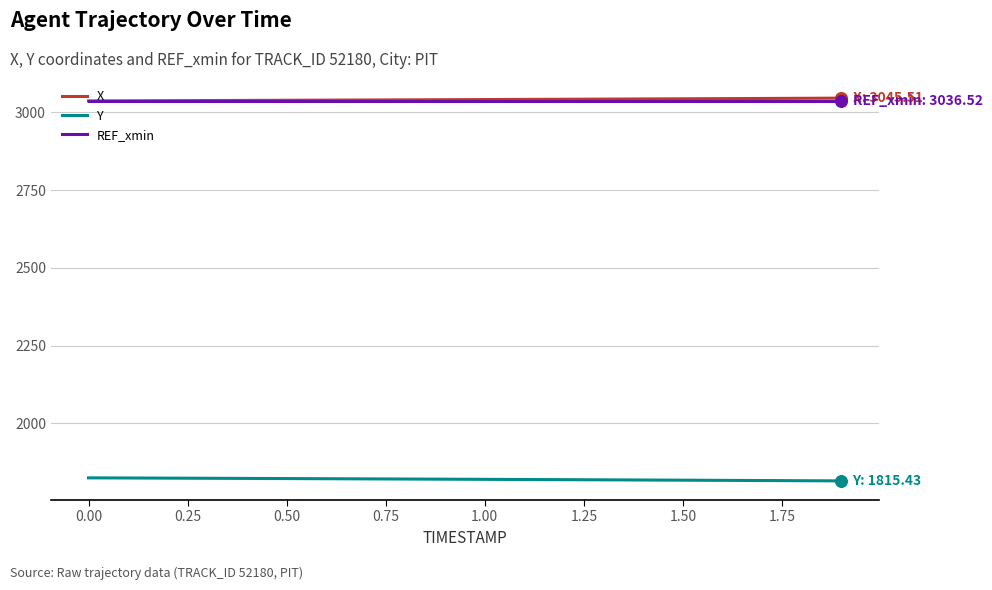

What is the maximum value shown in the chart?

3045.5